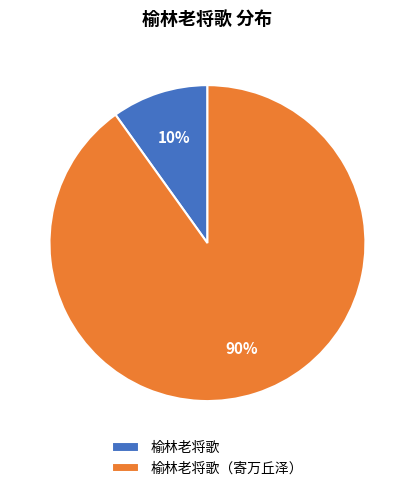

Does 榆林老将歌（寄万丘泽） represent more than half of the total?

Yes